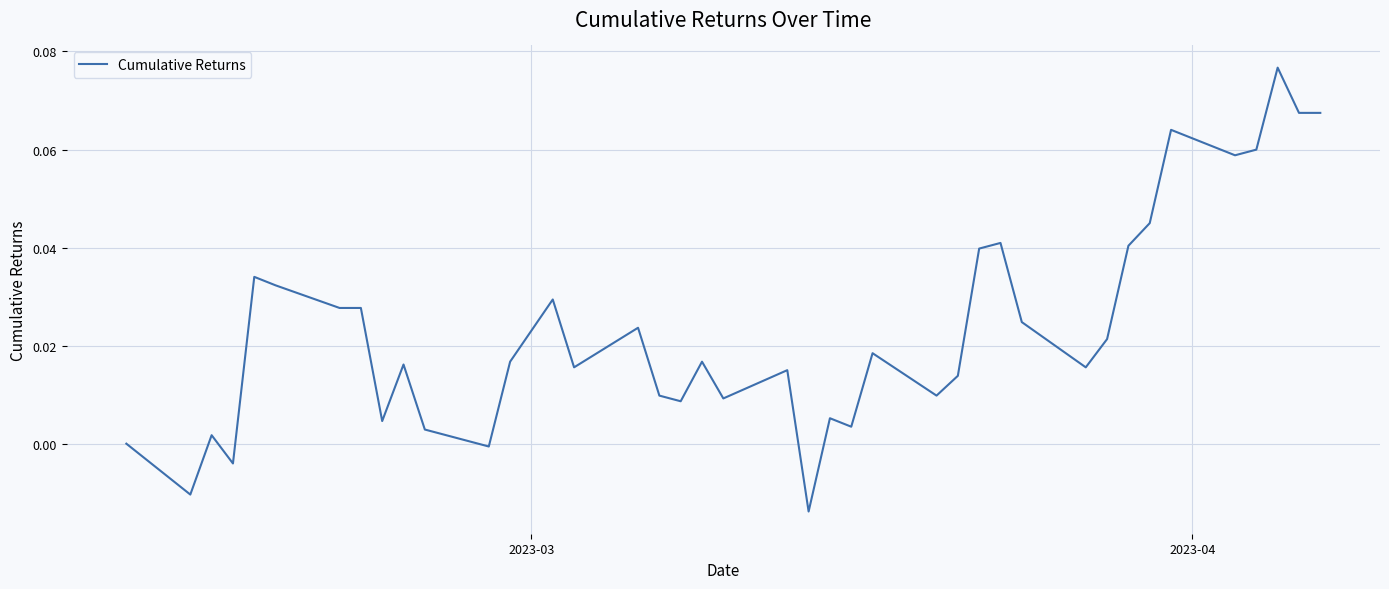

How many interior local valleys (lower than both neighbors) does the data have?

12